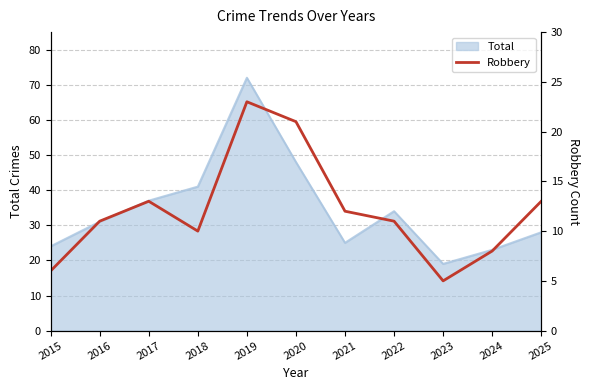

How many data points does each series have?

11